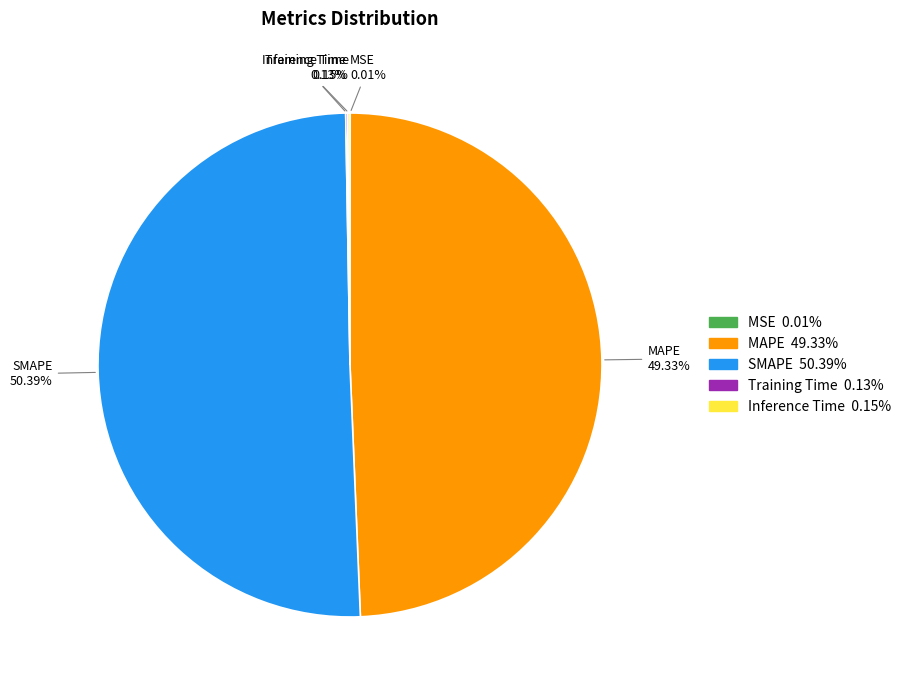

Which category has the biggest portion of the pie?

SMAPE